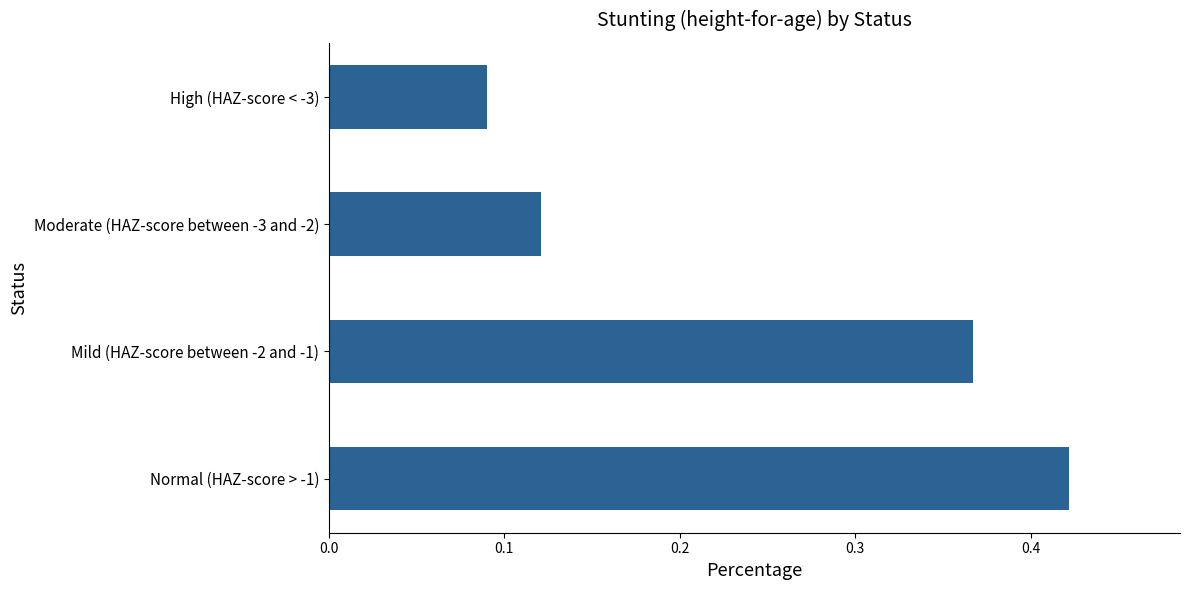

Where is the data nearest to the value 0?

High (HAZ-score < -3)